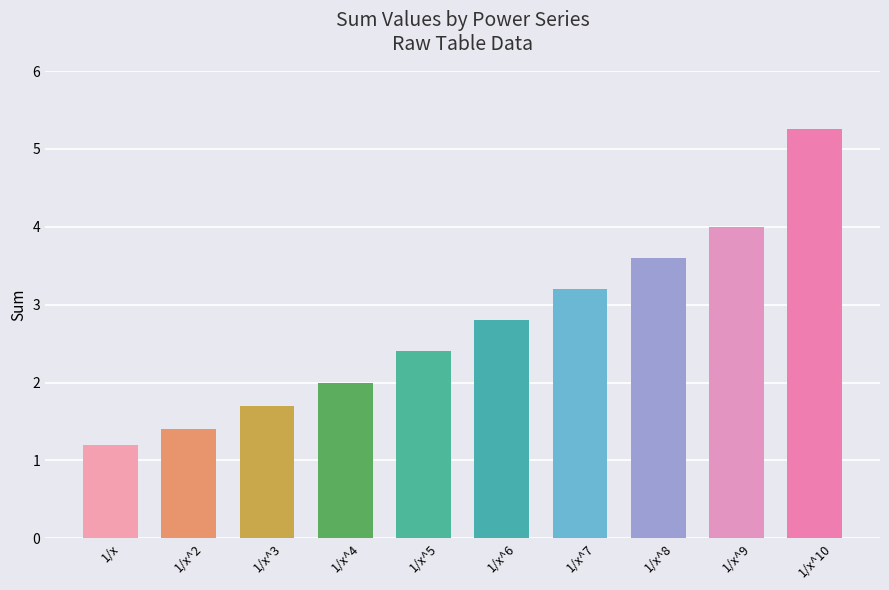

What is the sum of all values?

27.5